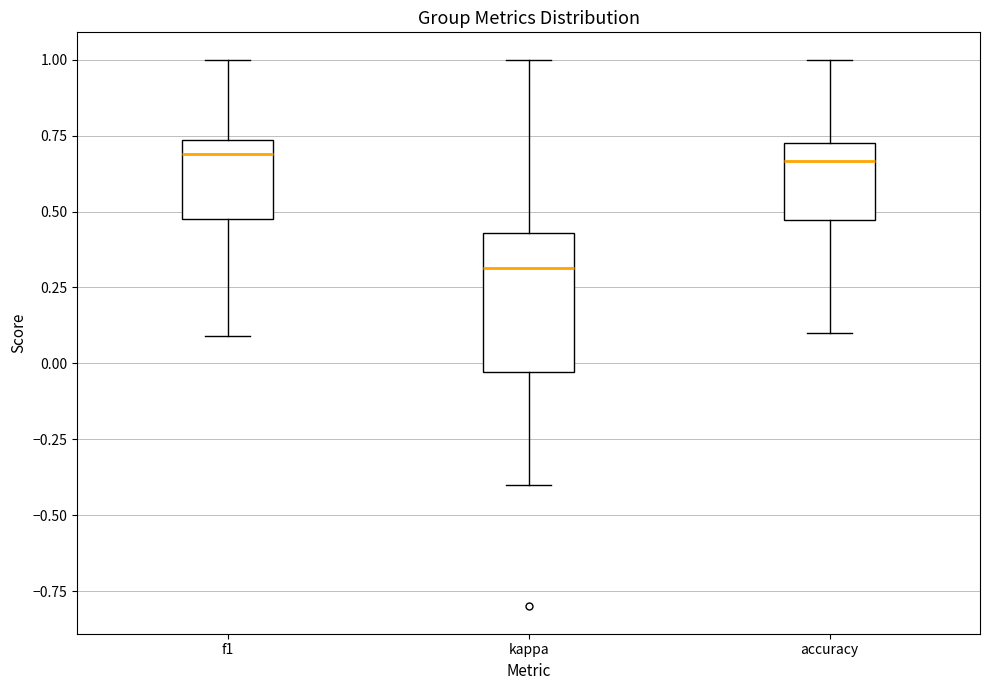

Reading left to right, transcribe this box plot: for each box, give where its median line is, the range the box spans, and where its two whiskers end, as read against the y-axis. The values are not printed on the chart, so give them approximately, as read against the axis.

f1: median 0.70, box 0.50 to 0.75, whiskers 0.10 to 1.00
kappa: median 0.30, box -0.05 to 0.45, whiskers -0.40 to 1.00
accuracy: median 0.65, box 0.45 to 0.75, whiskers 0.10 to 1.00